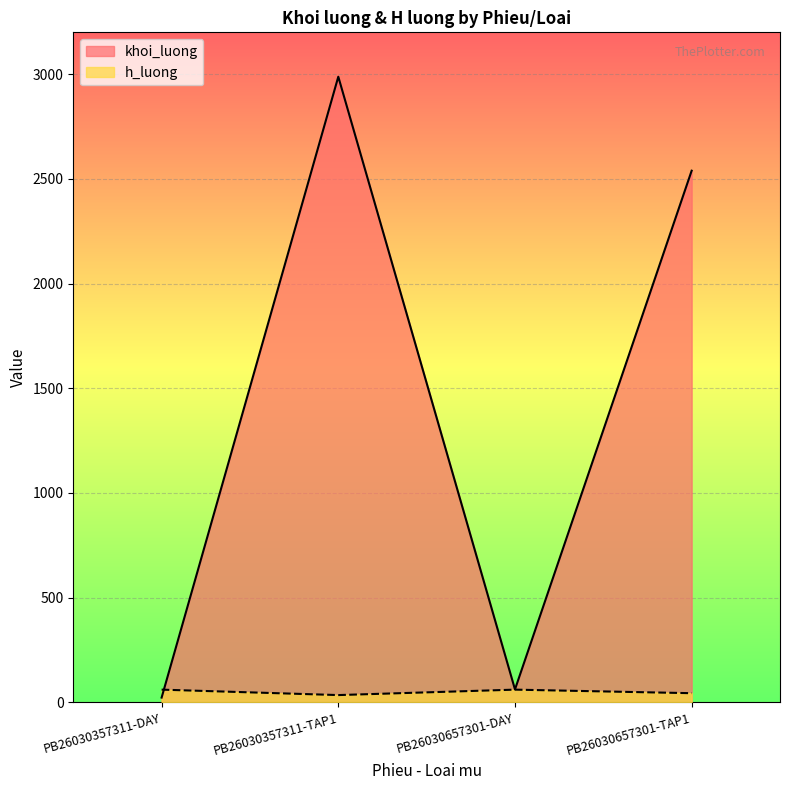

What position from the right is PB26030357311-TAP1?

3